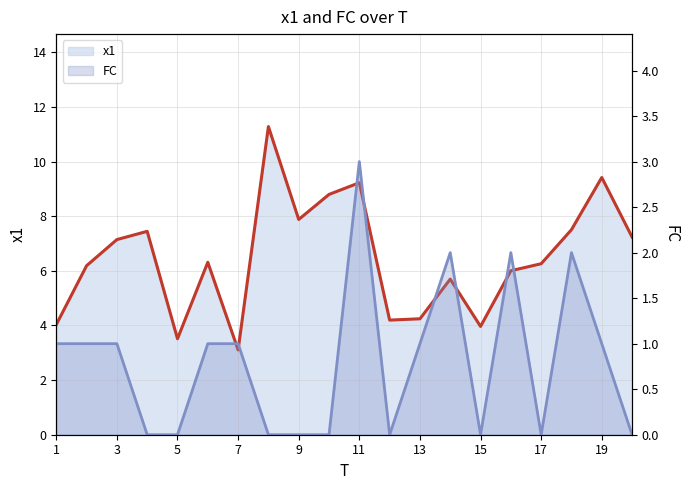

True or false: x1 line and FC line intersect in this chart.

False